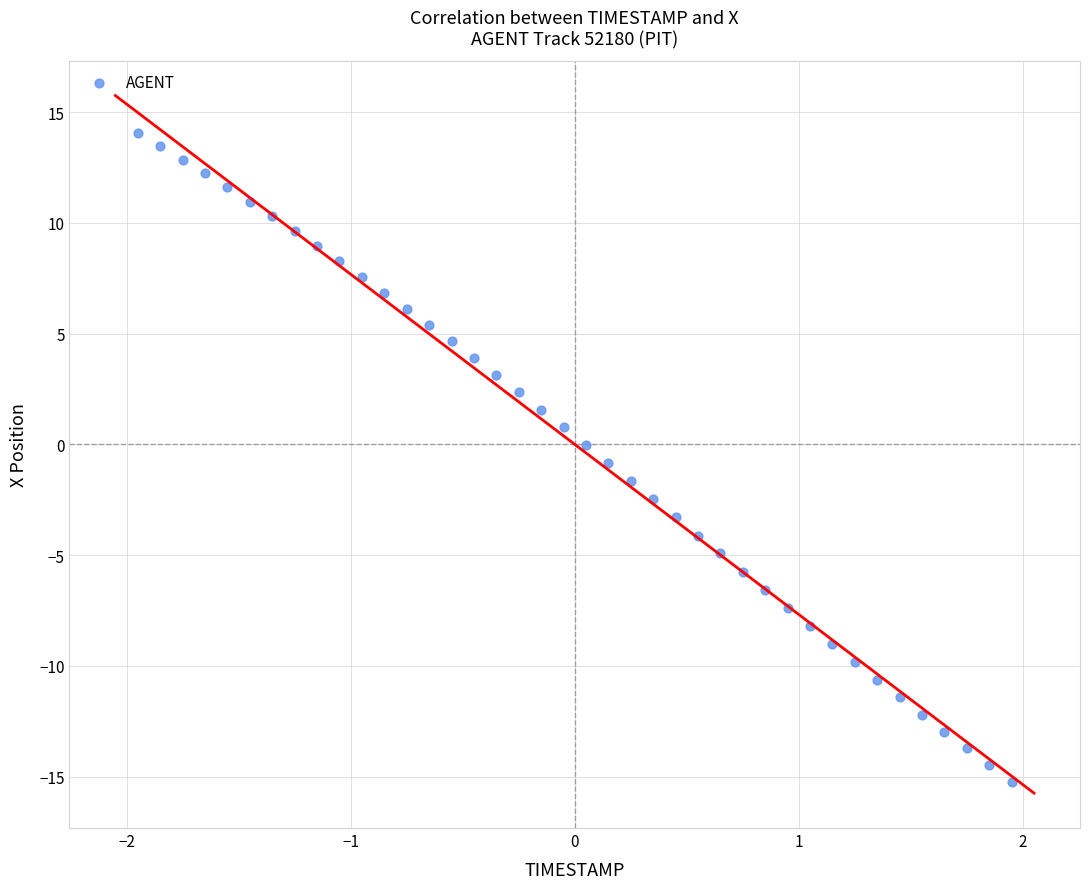

What is the range of Y values (max minus min)?

29.3